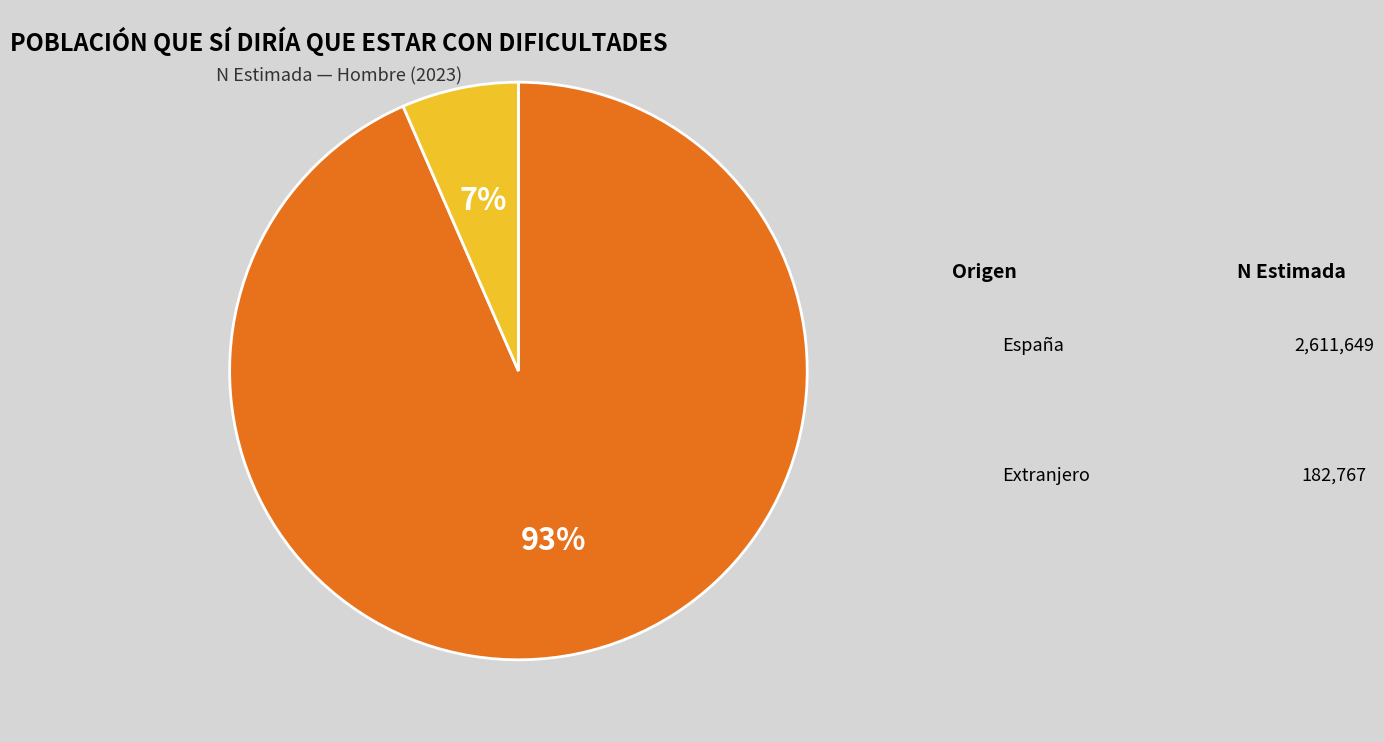

Is there a majority slice in this chart?

Yes